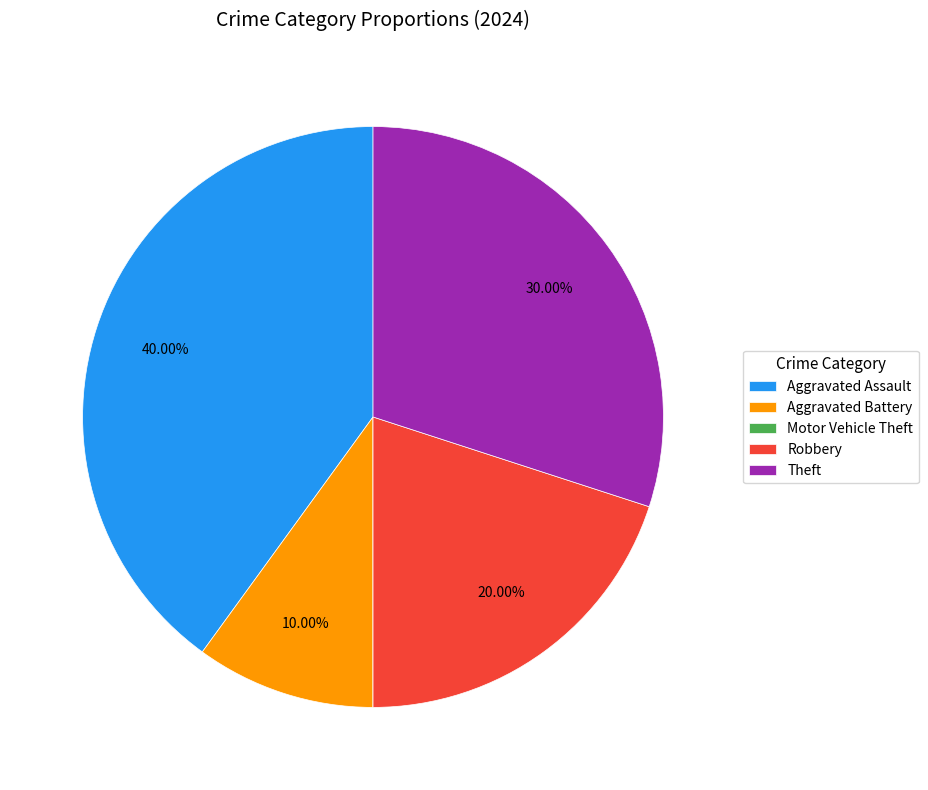

Combined, what portion of the pie is Aggravated Battery and Robbery?

30.0%